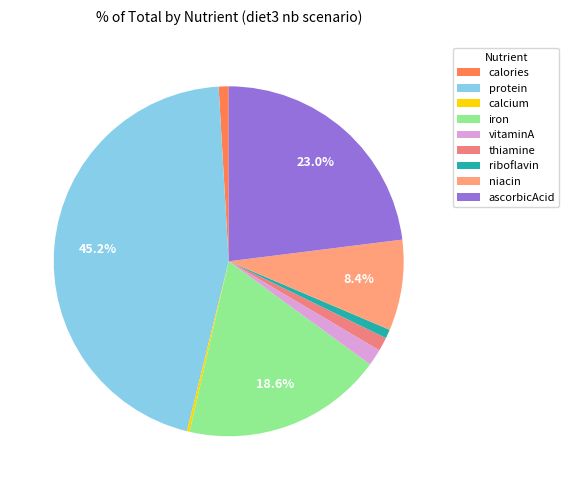

To the nearest percent, what portion does vitaminA represent?

2%